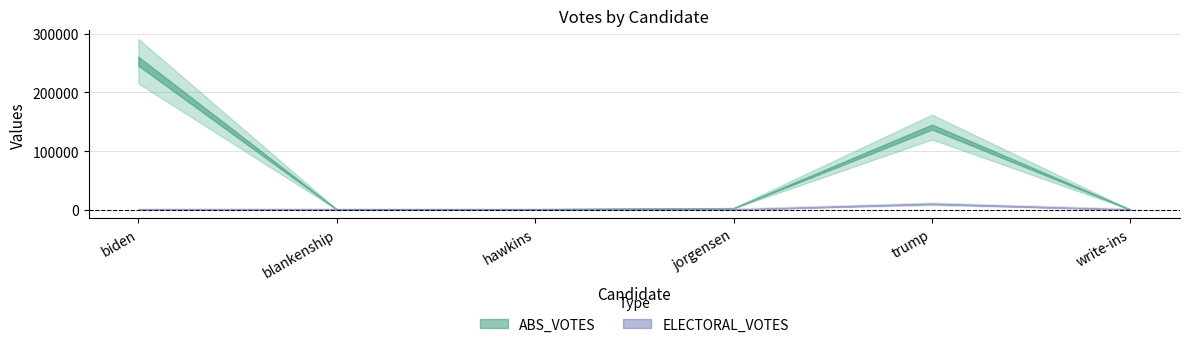

How many ELECTORAL_VOTES values are between 0 and 1?

5